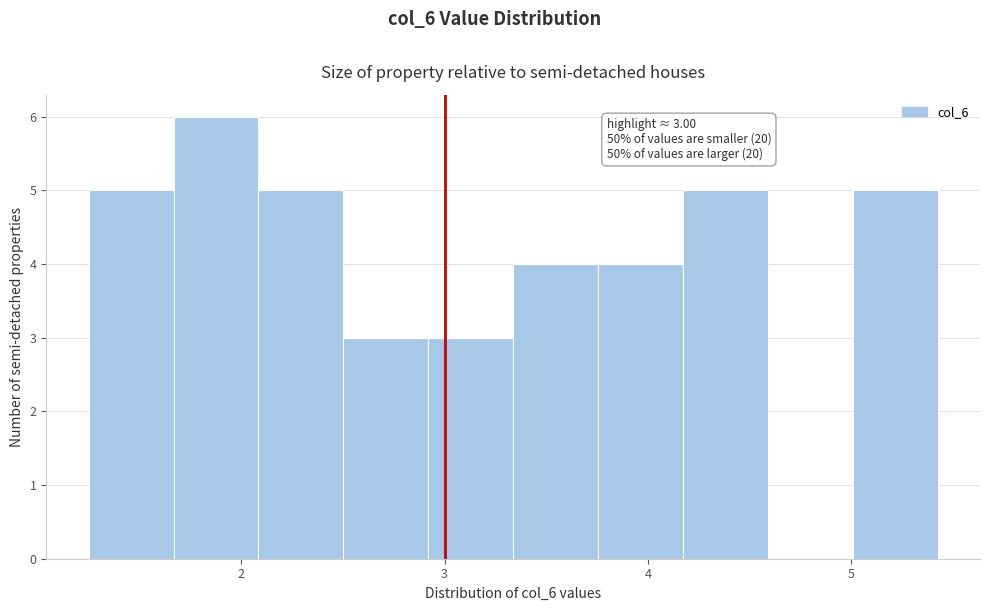

Over which range of the x-axis is the bar tallest?

1.7 to 2.1